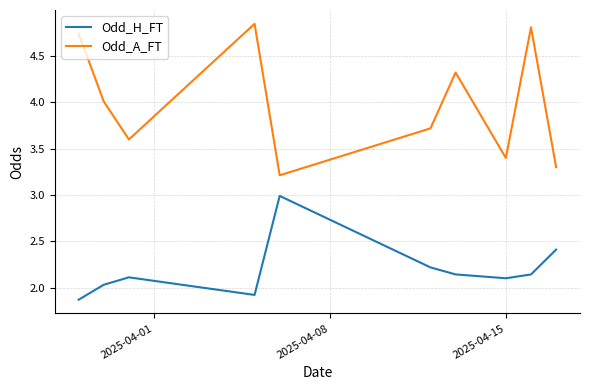

What is the highest value of the Odd_H_FT series?

3.0